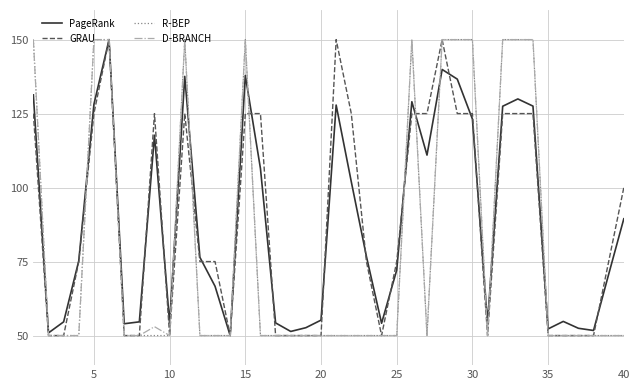

What is the minimum value shown in the chart?

50.0